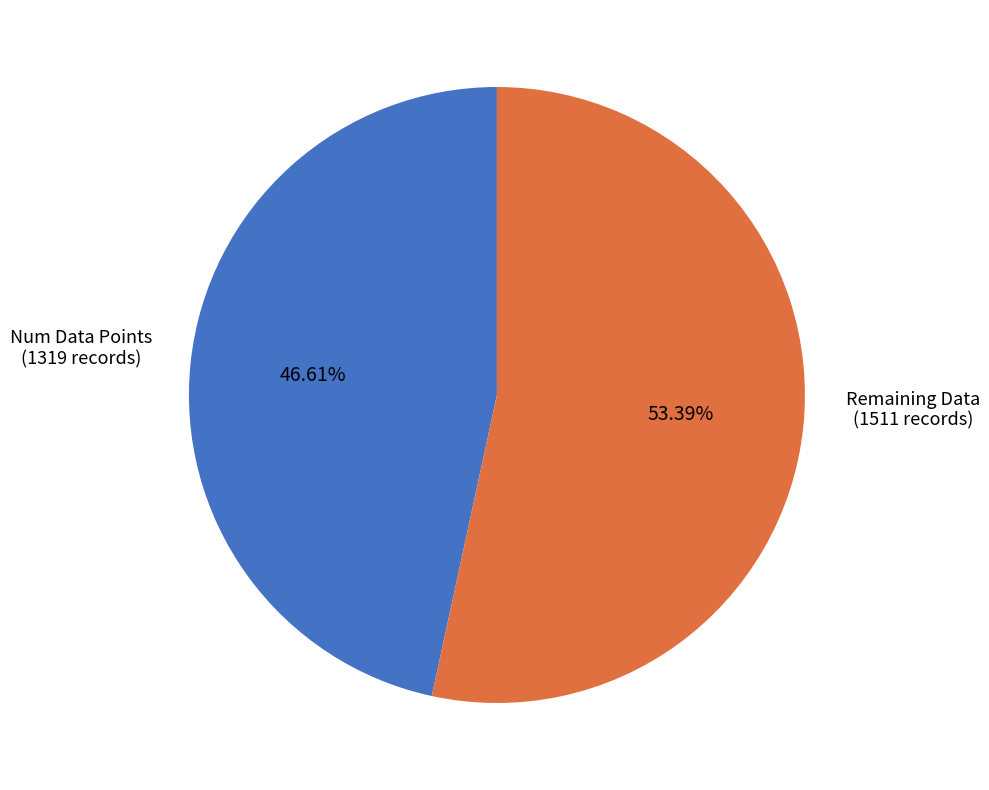

Rank the categories by value from highest to lowest.

Remaining Data, Num Data Points